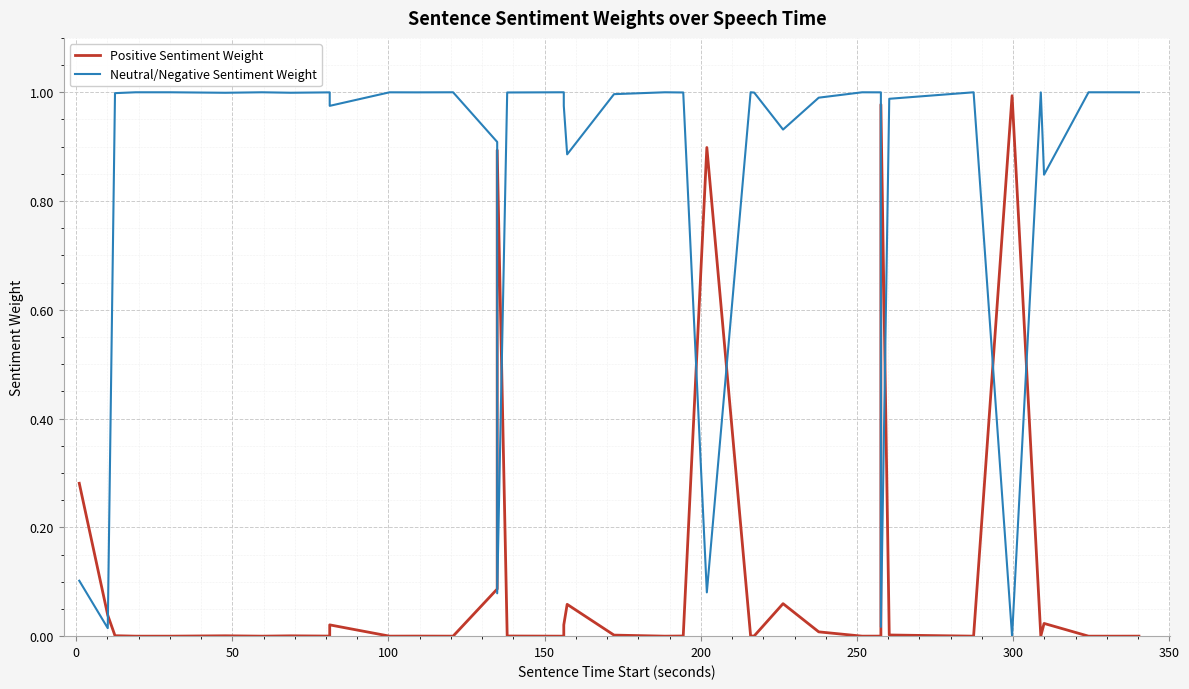

Does the chart display data point markers on the line(s)?

No